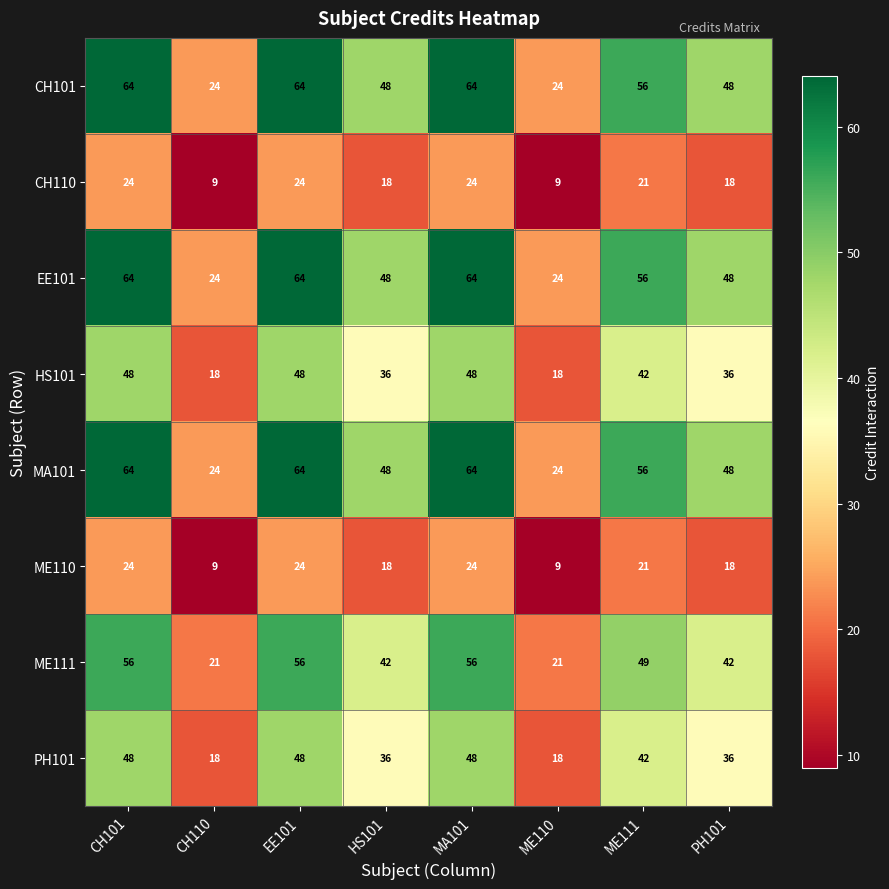

At which label does EE101 first exceed 56?

CH101